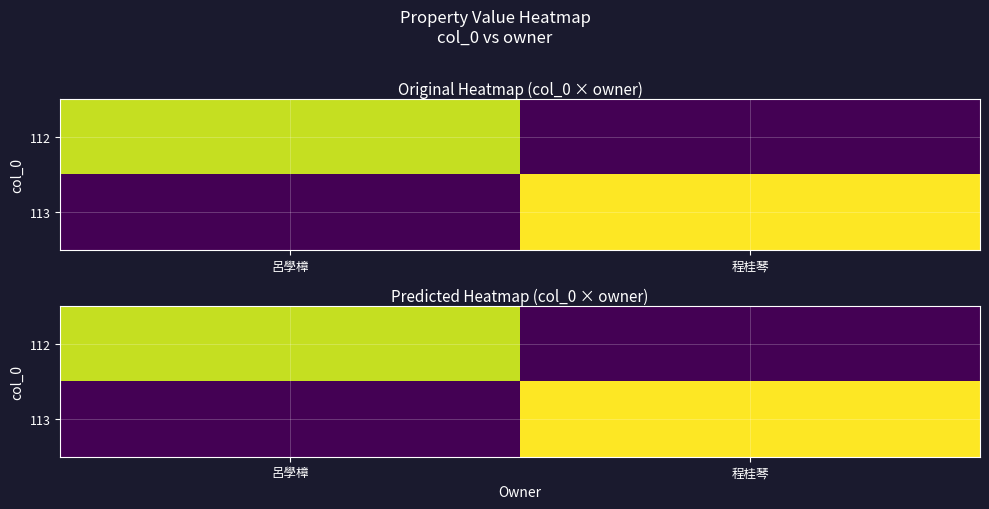

Which series has the largest total across all categories?

113